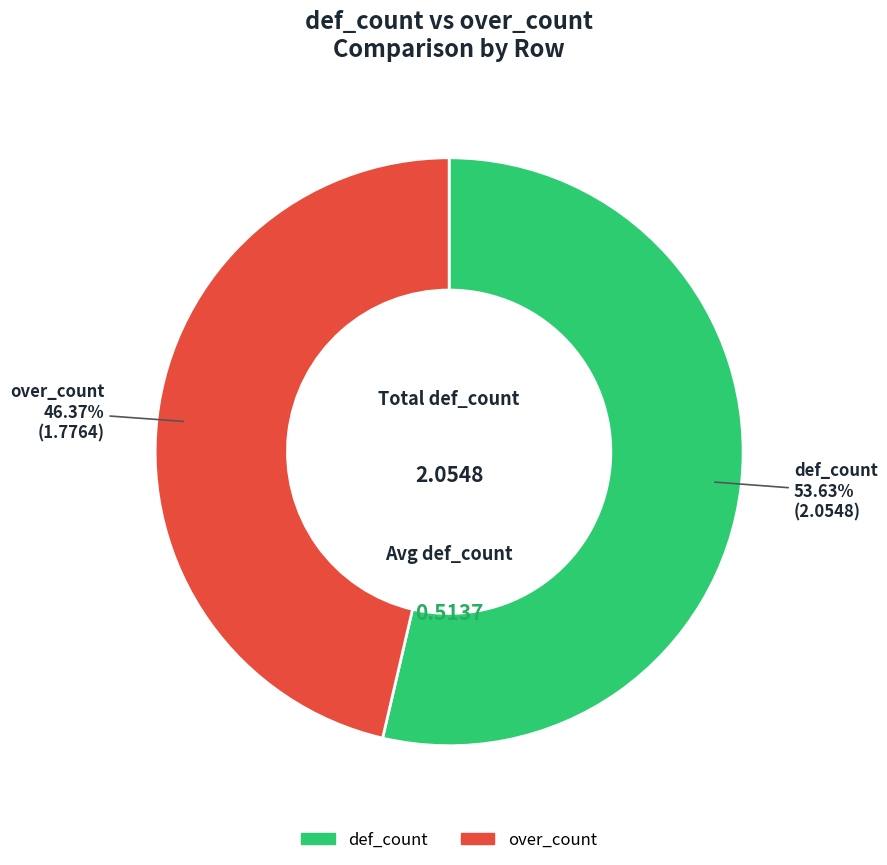

Is there a majority slice in this chart?

Yes